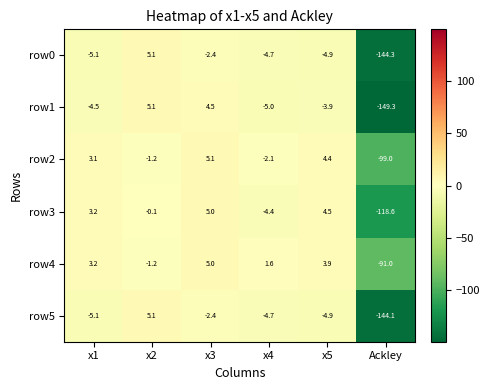

What is the minimum value shown in the chart?

-149.3